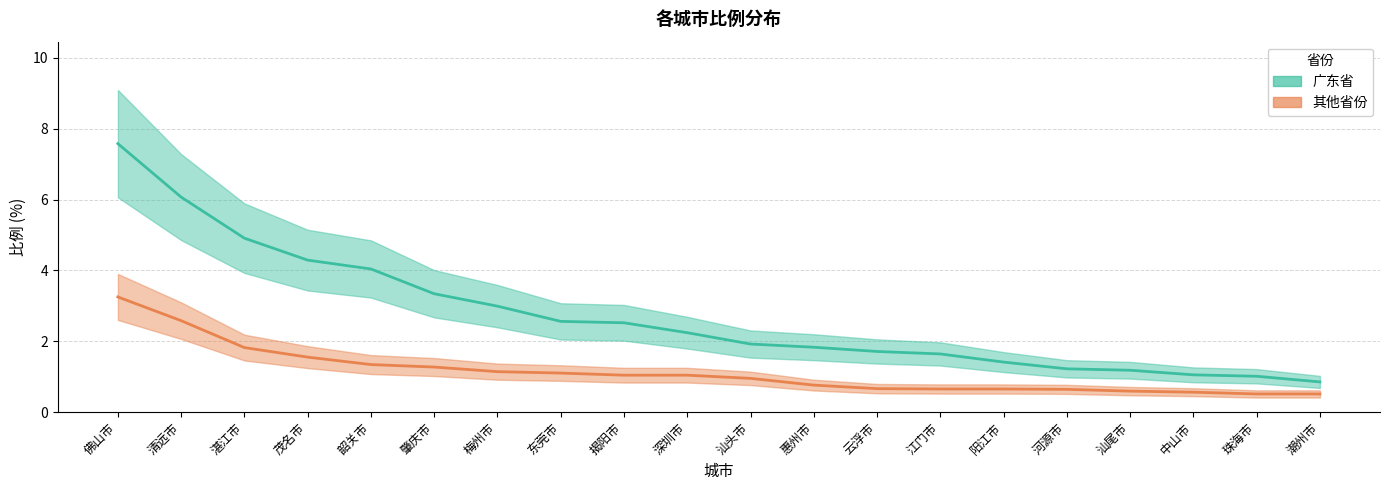

Which label corresponds to the largest value in the chart?

佛山市